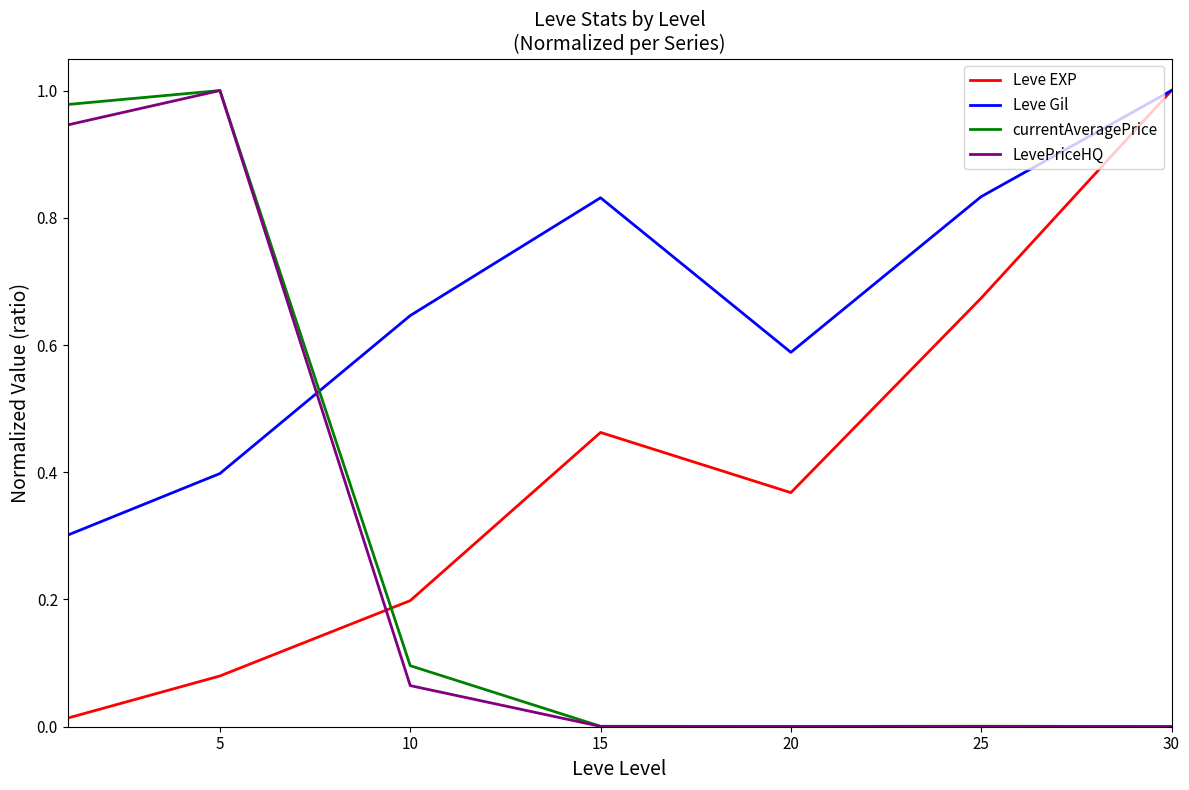

What is the sum of all LevePriceHQ values?

2.0